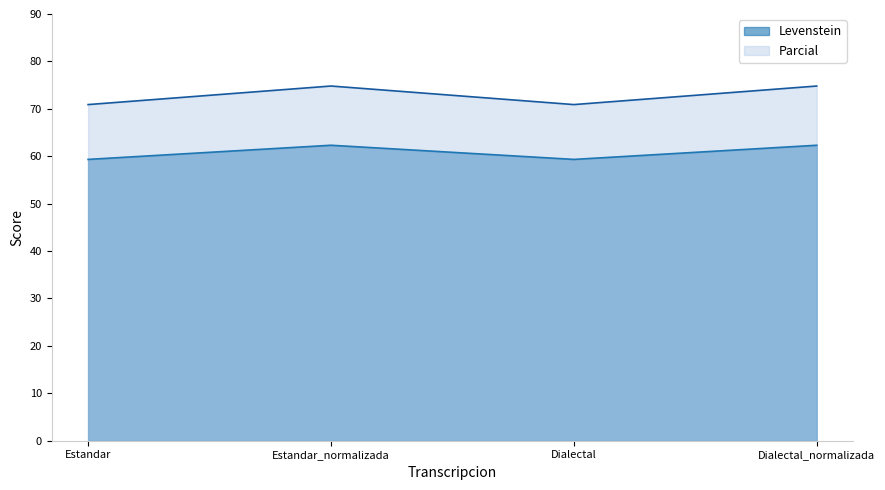

How many data points in Levenstein are above 62?

2